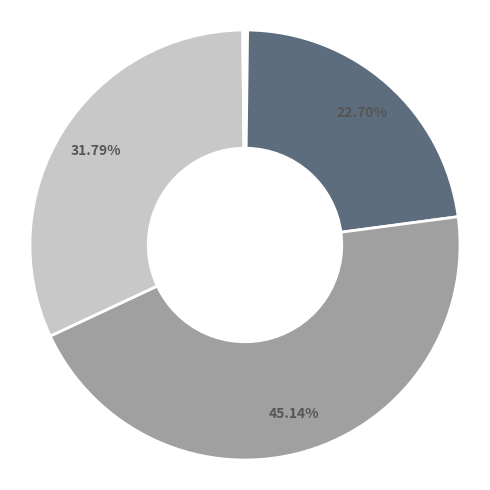

Is there any slice that represents more than half of the pie?

No